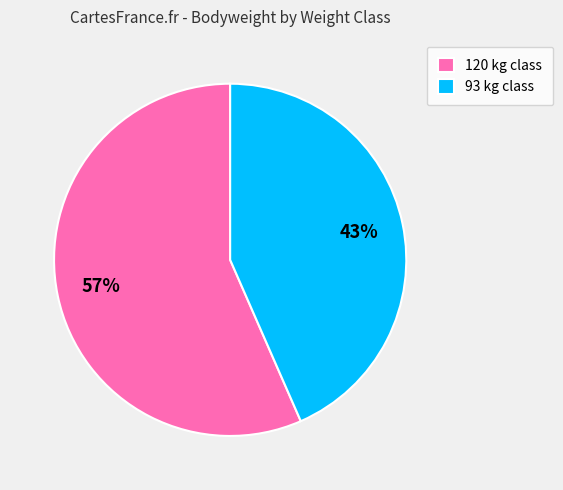

Is the sum of 120 kg class and 93 kg class greater than half?

Yes